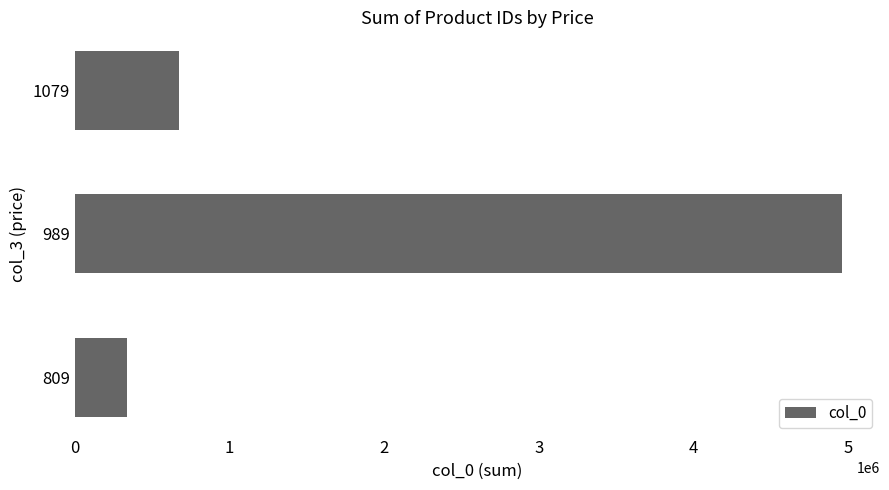

What is the average value?

1989013